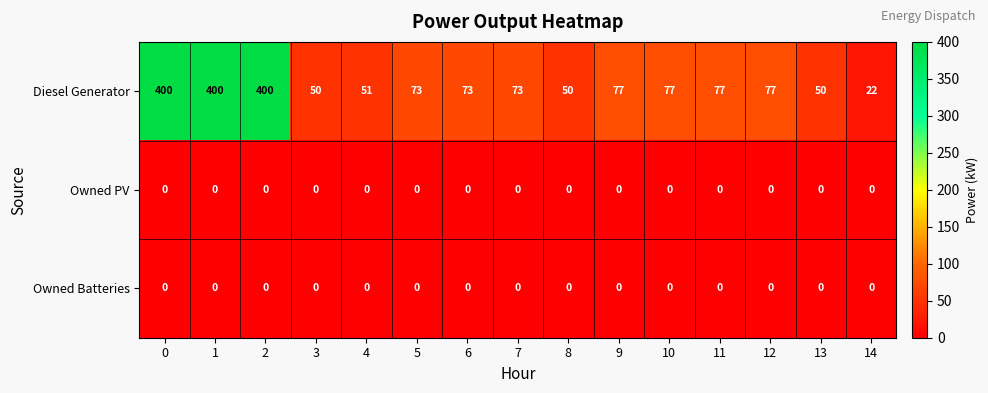

The value of Owned Batteries at 10 is 0. True or false?

True